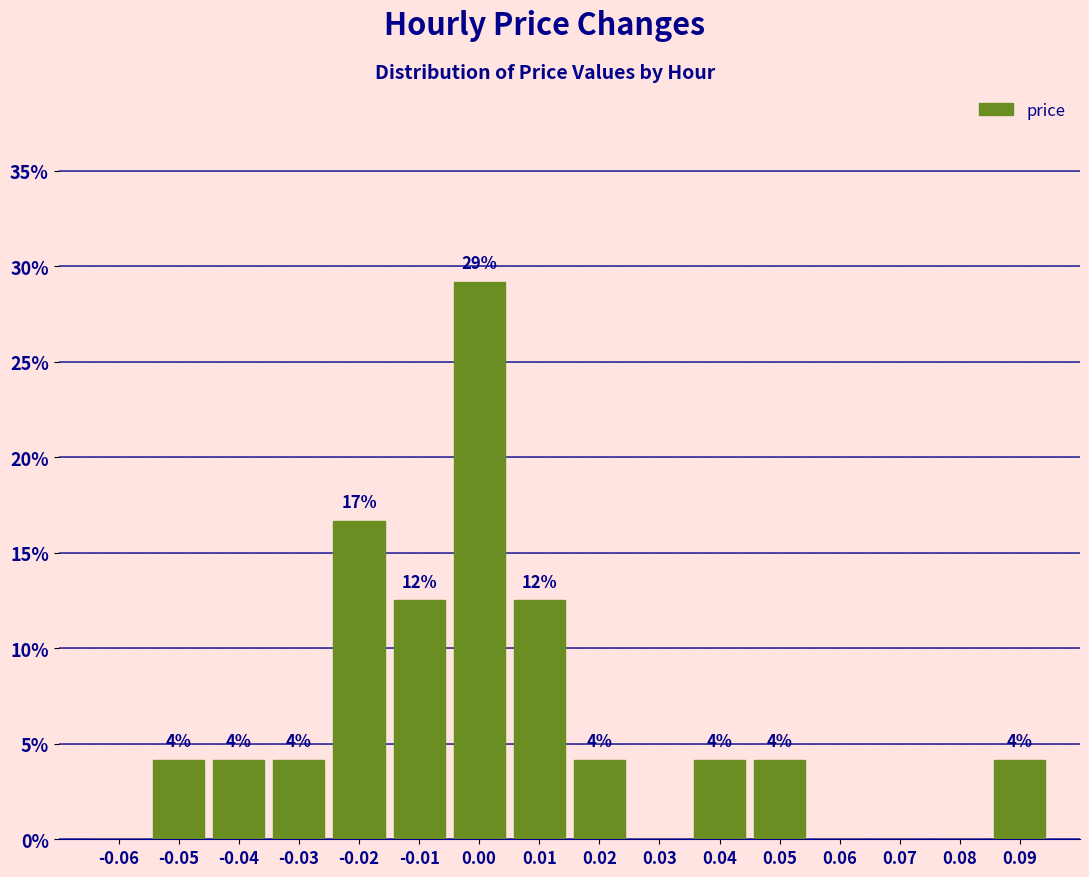

Are the bars horizontal?

No